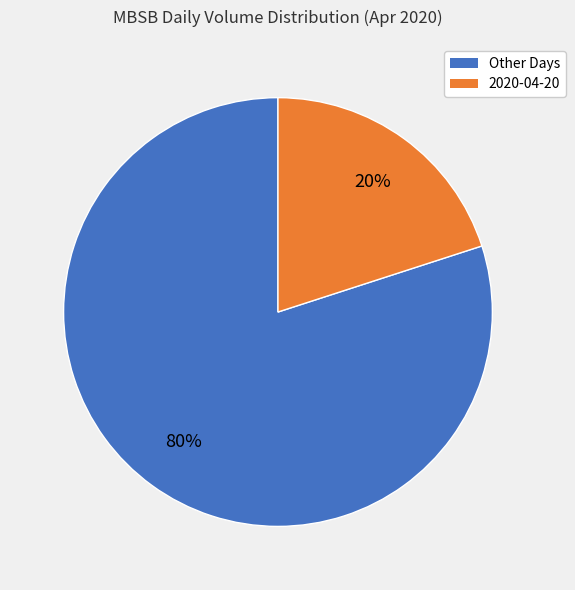

To the nearest percent, what percentage of the pie is 2020-04-20?

20%